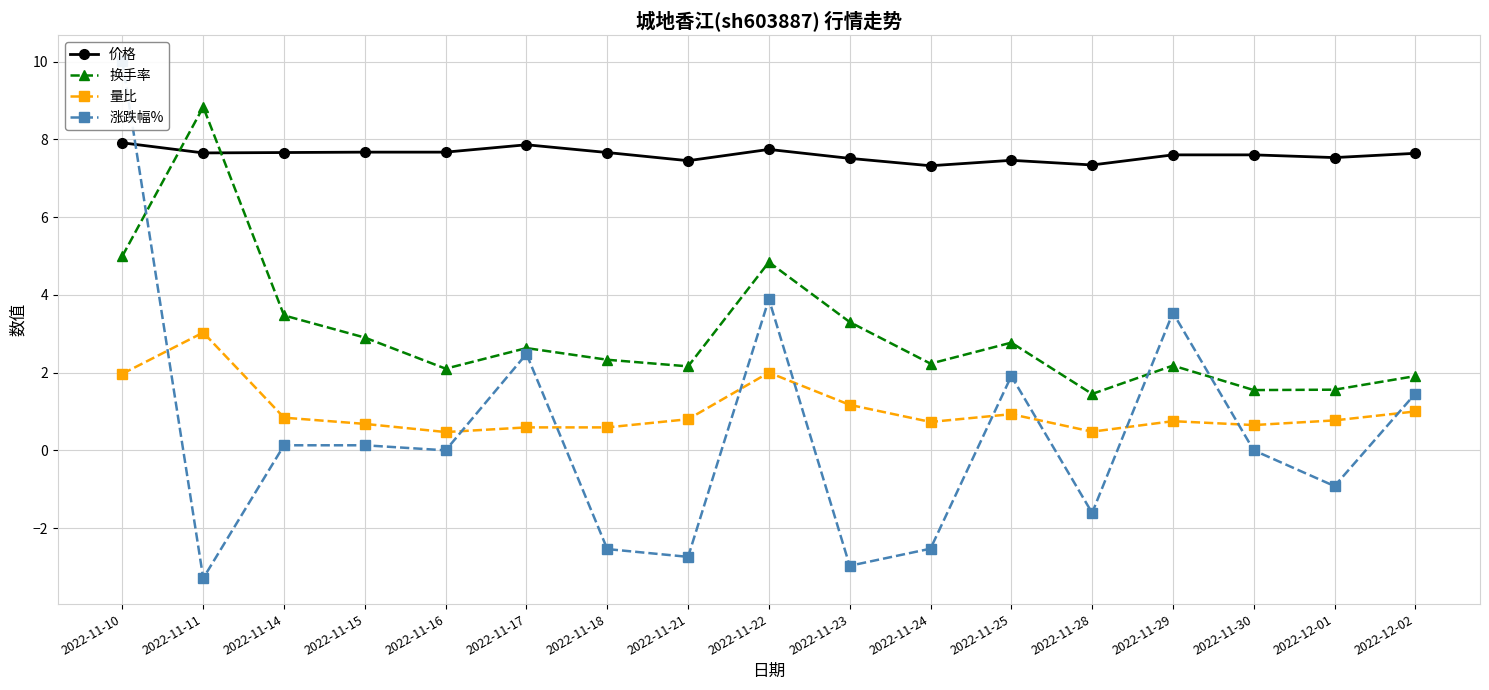

True or false: 换手率 has more than 2 interior local peaks.

True